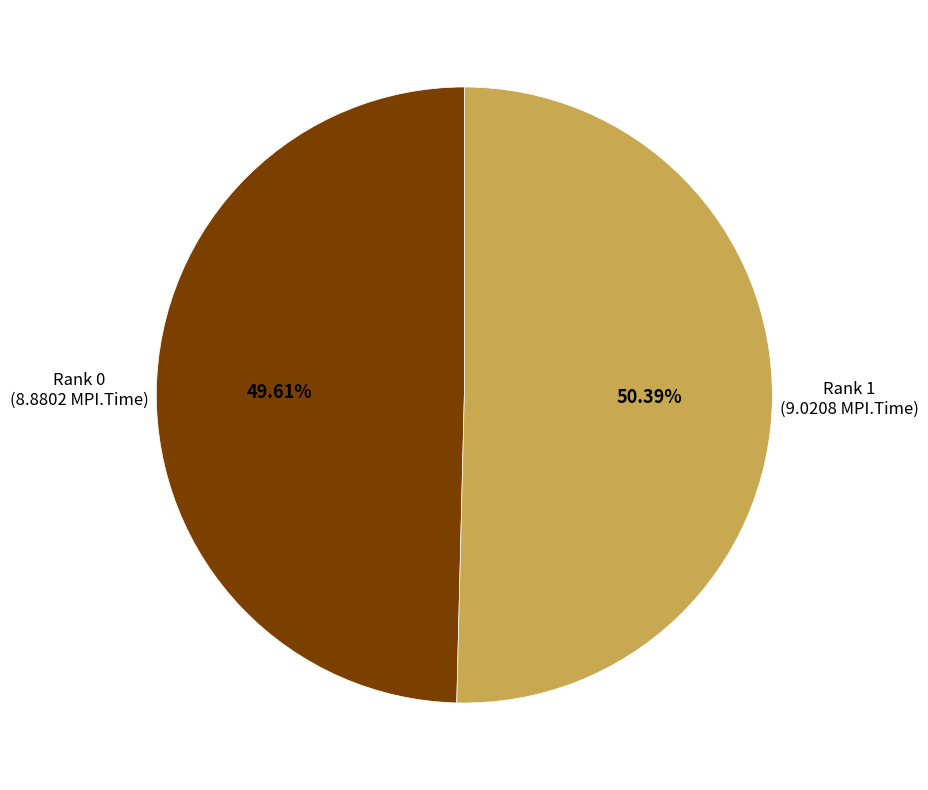

Which has a higher value, Rank 1 or Rank 0?

Rank 1